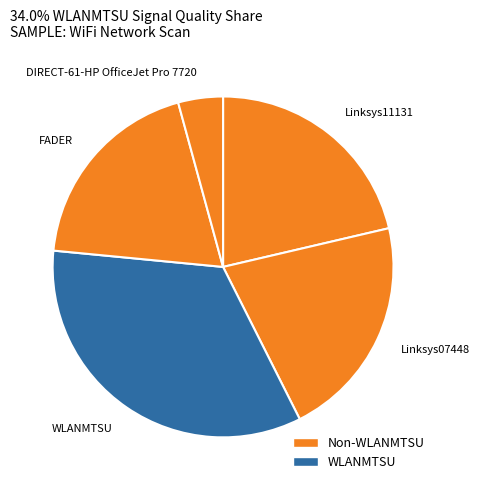

What is the smallest slice in the pie chart?

DIRECT-61-HP OfficeJet Pro 7720